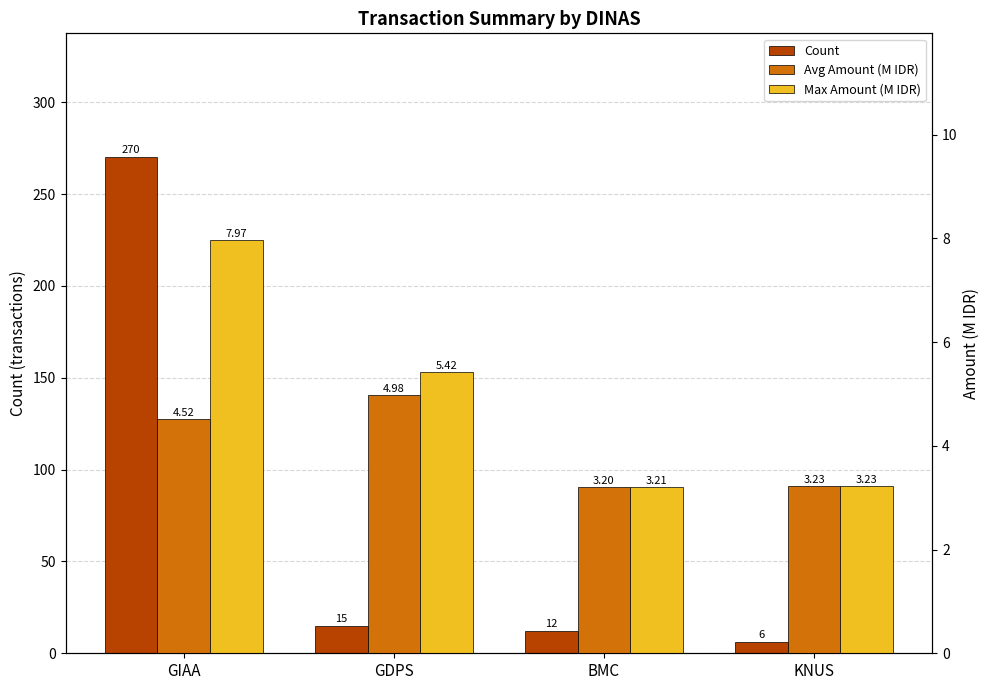

How many bars are there in each group?

3